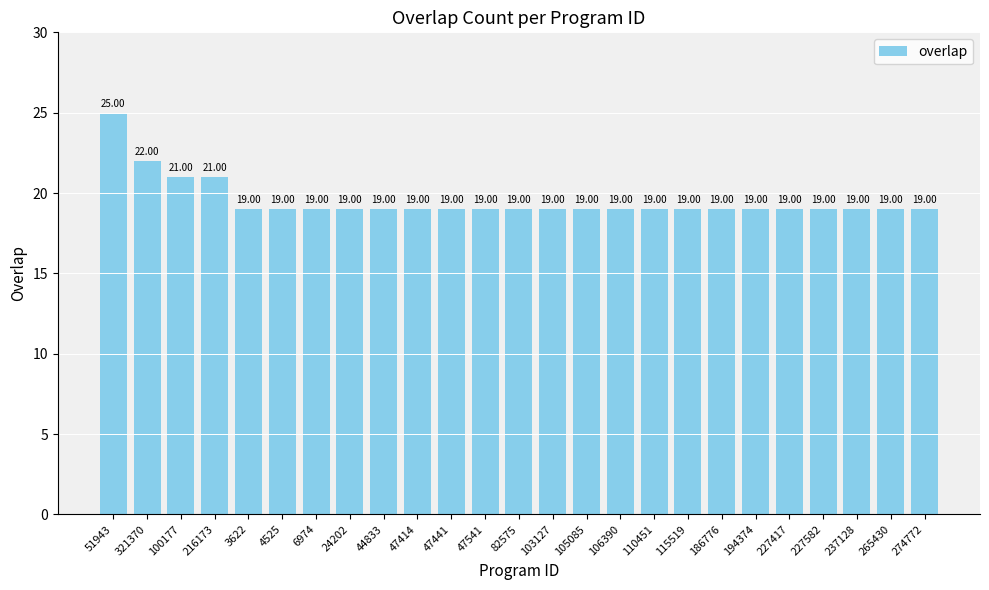

Reading right to left, transcribe all the data shown in this chart.

19	19	19	19	19	19	19	19	19	19	19	19	19	19	19	19	19	19	19	19	19	21	21	22	25